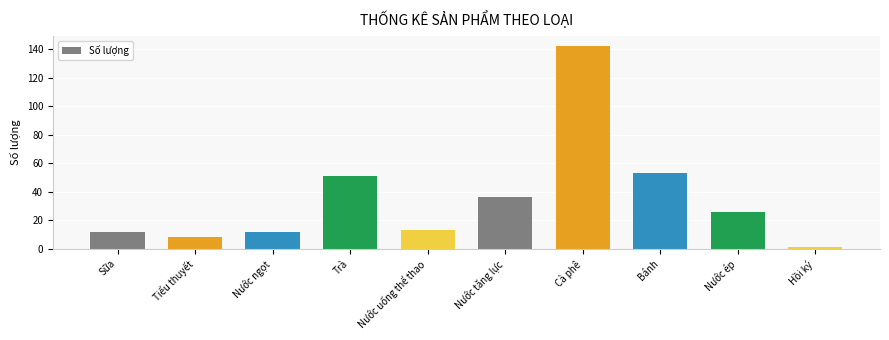

Reading right to left, extract all data points from this chart.

1	26	53	142	36	13	51	12	8	12